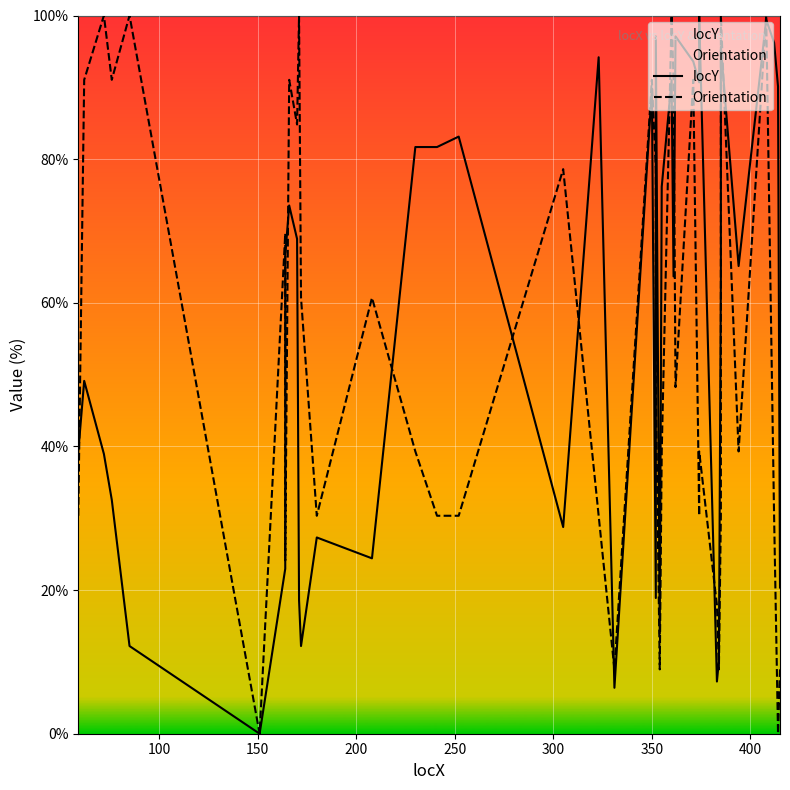

What are all the series names shown in the legend?

locY, Orientation